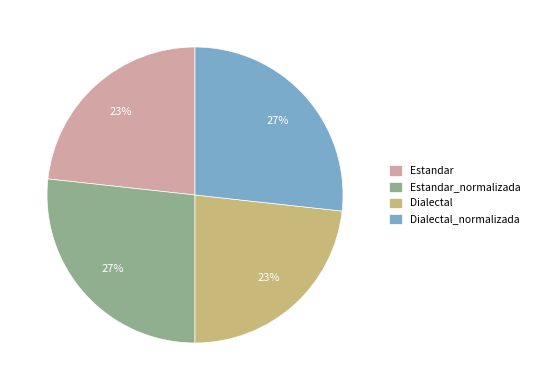

Does any single category account for the majority?

No